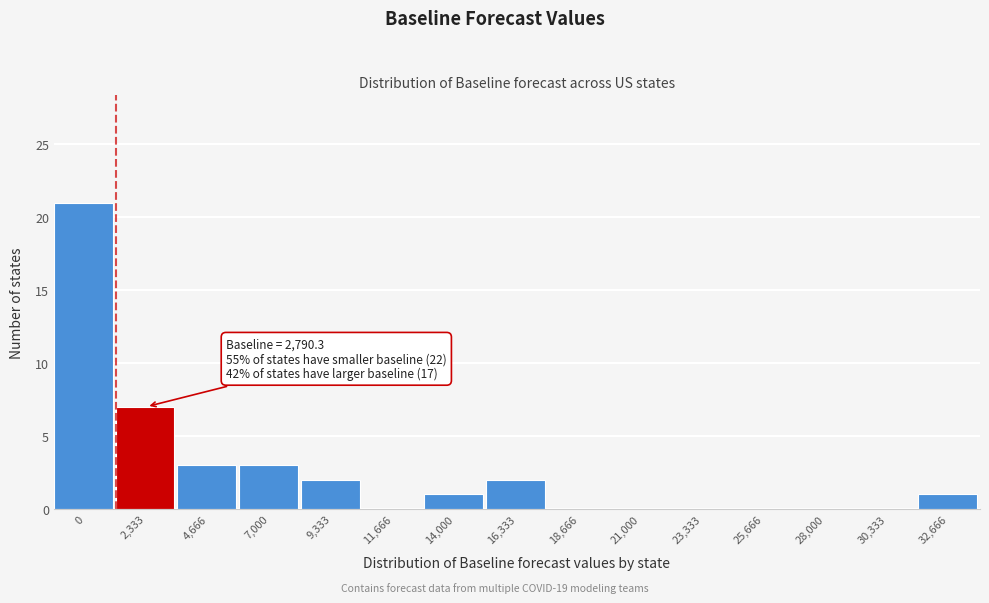

Reading left to right, what are all the values shown in this chart?

0=21	2,333=7	4,666=3	7,000=3	9,333=2	11,666=0	14,000=1	16,333=2	18,666=0	21,000=0	23,333=0	25,666=0	28,000=0	30,333=0	32,666=1